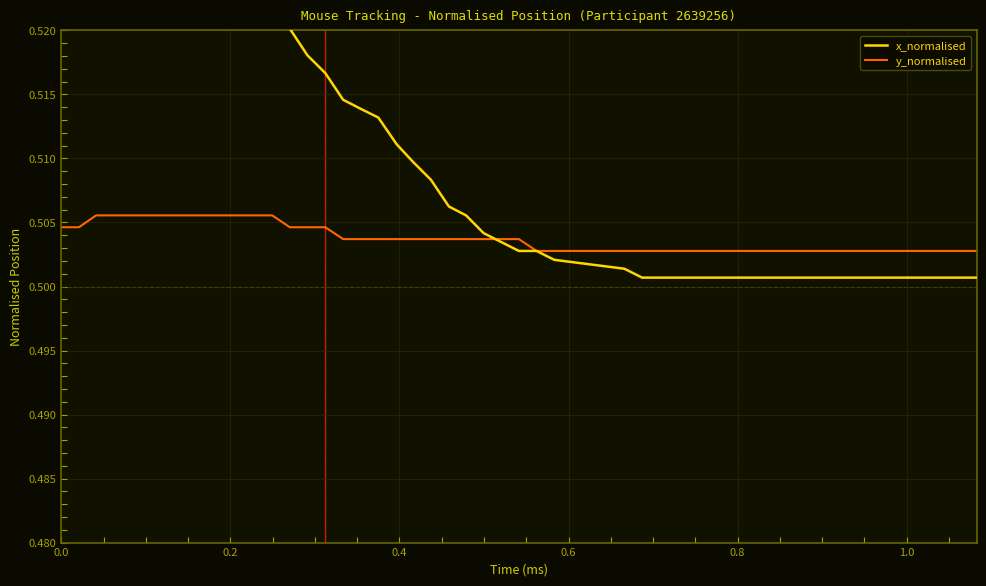

After their last crossing, which series has the higher values: x_normalised or y_normalised?

y_normalised